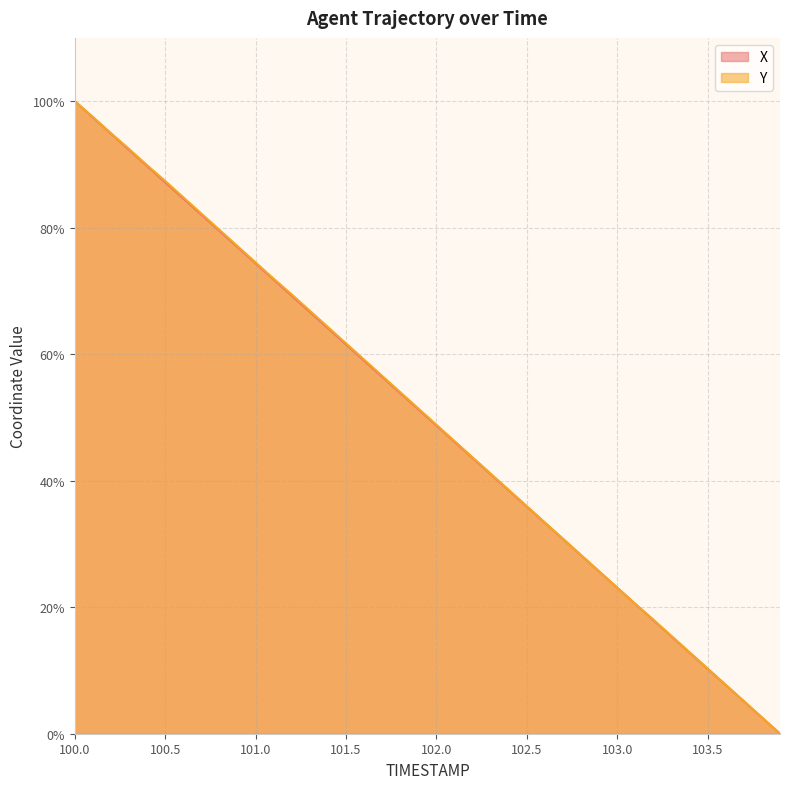

True or false: Y and X cross at least once.

False